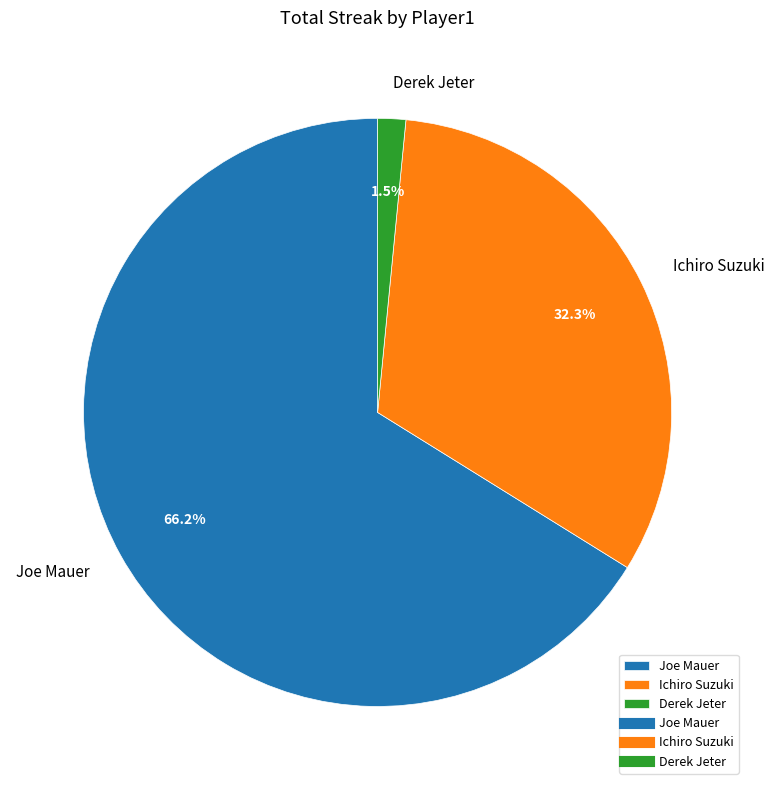

Count the number of slices in the pie.

3